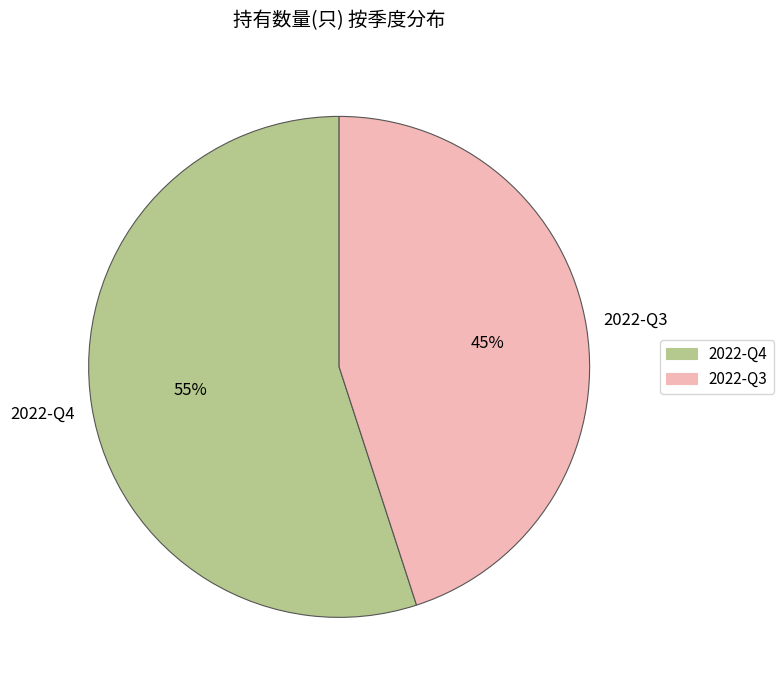

To the nearest percent, what percentage of the pie is 2022-Q3?

45%